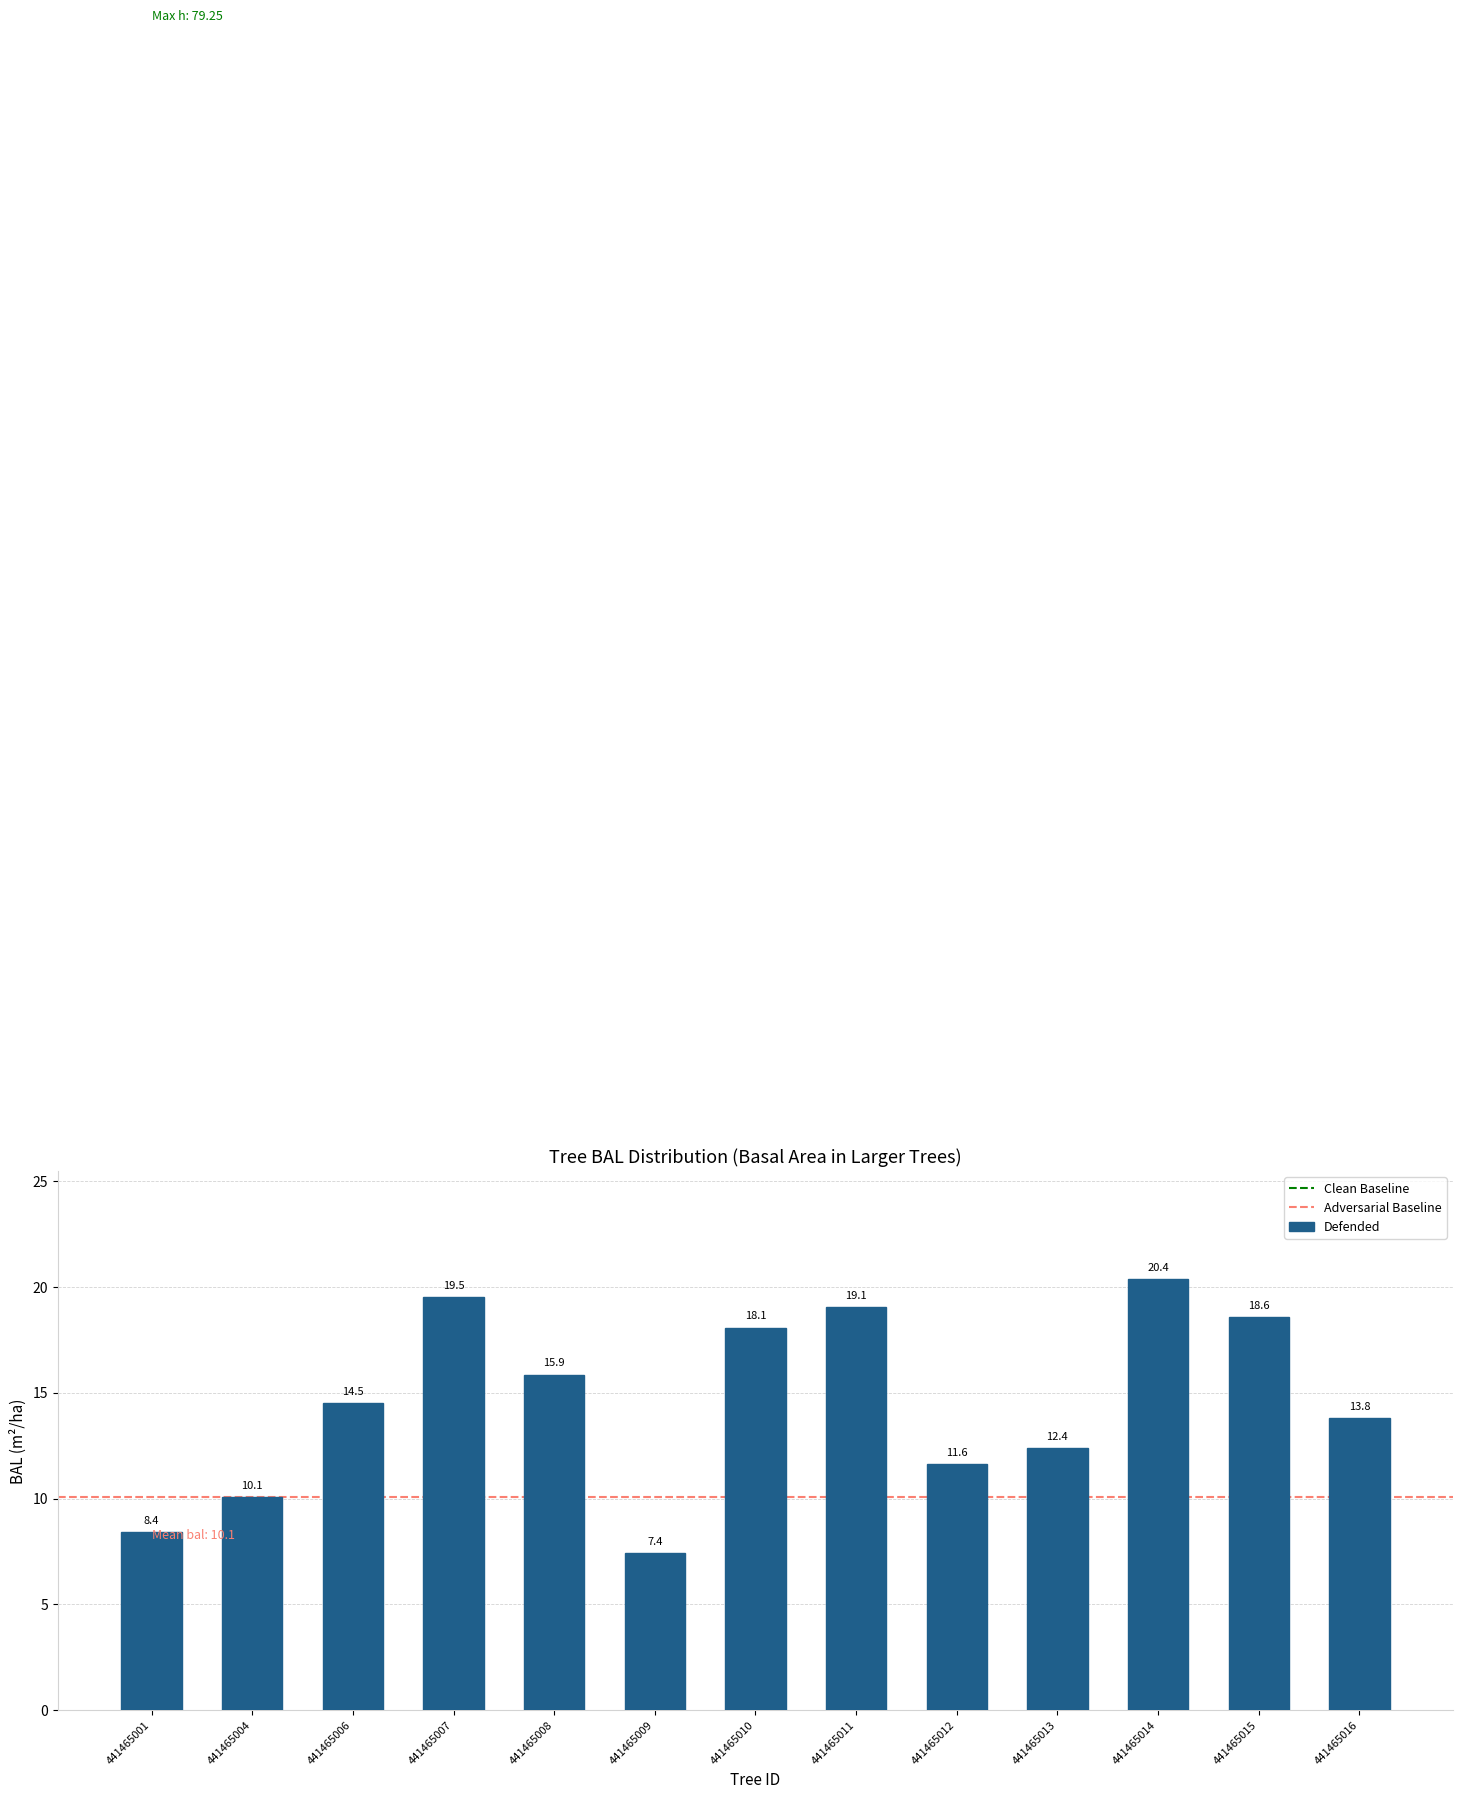

Rank the categories by value from lowest to highest.

441465009, 441465001, 441465004, 441465012, 441465013, 441465016, 441465006, 441465008, 441465010, 441465015, 441465011, 441465007, 441465014